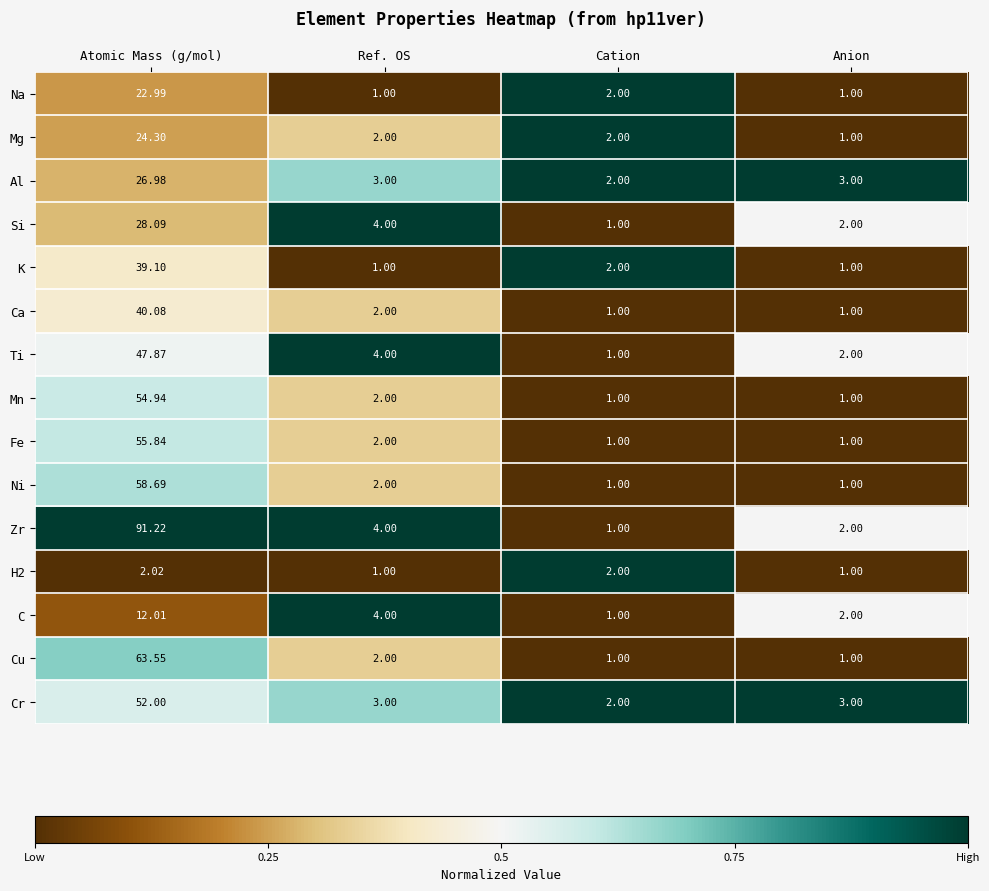

At which label does Na reach its peak?

Atomic Mass (g/mol)